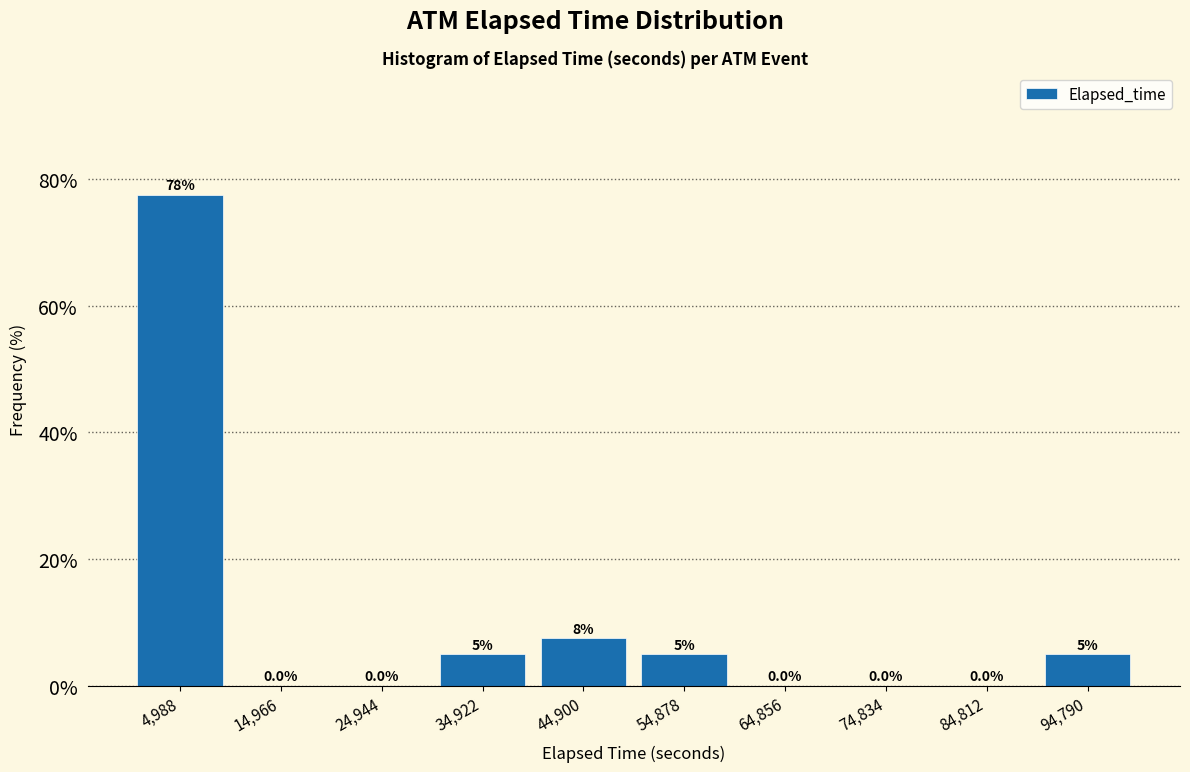

Over which range of the x-axis is the bar tallest?

0 to 10000